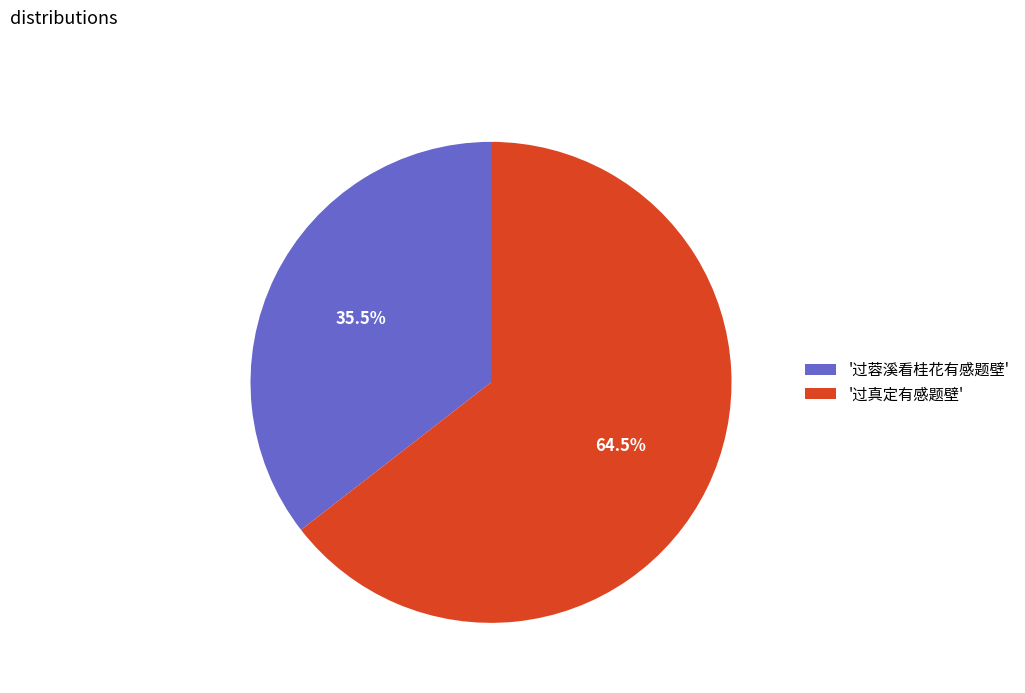

Which category has the biggest portion of the pie?

'过真定有感题壁'